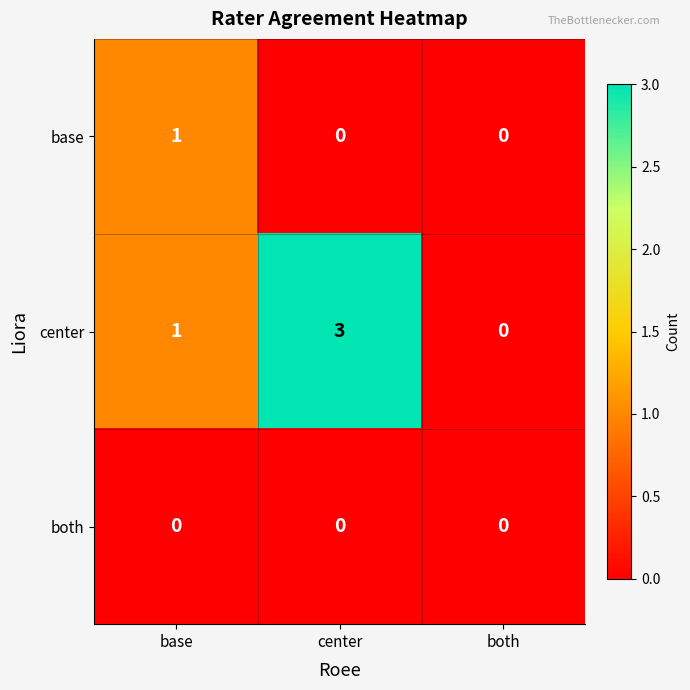

Reading left to right, what are all the values shown in this chart?

base: 1	0	0
center: 1	3	0
both: 0	0	0